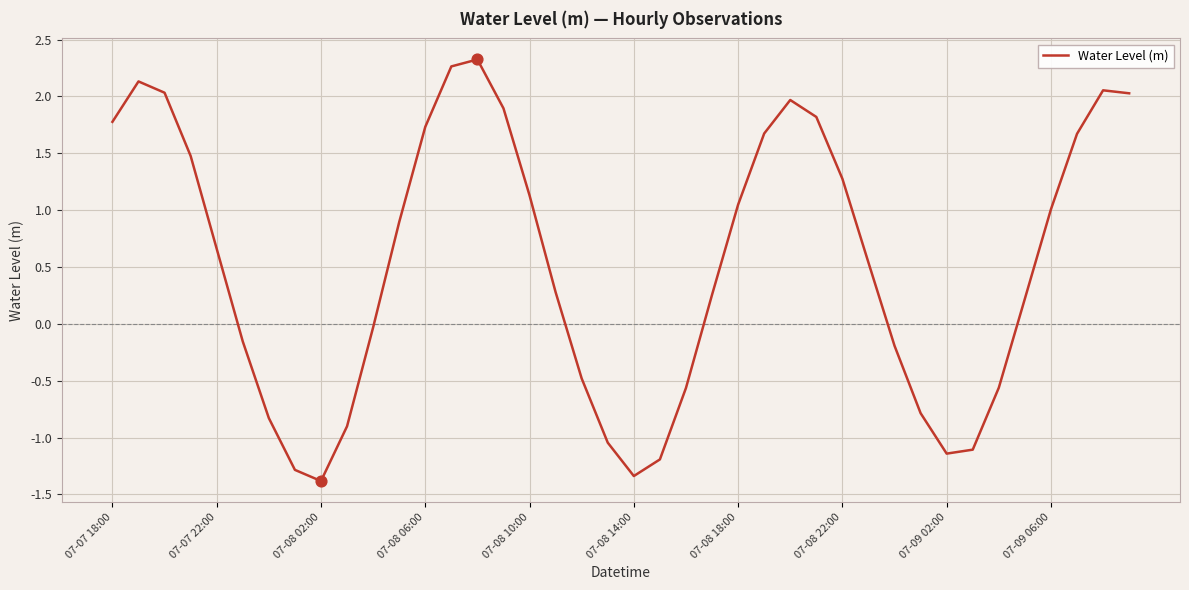

What is the maximum value shown in the chart?

2.3